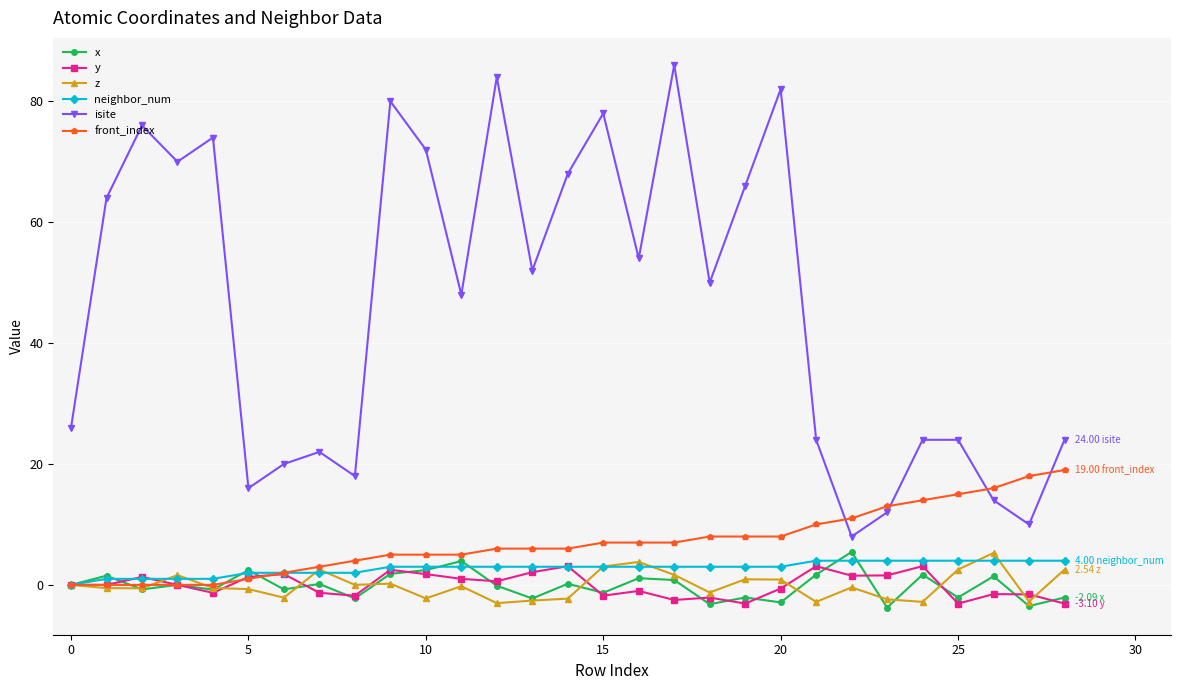

What are all the series names shown in the legend?

x, y, z, neighbor_num, isite, front_index